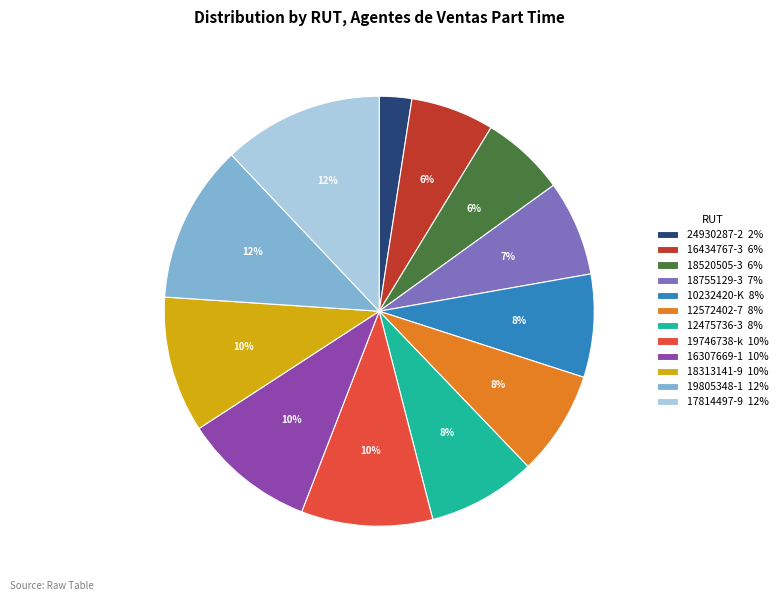

Count the number of slices in the pie.

12